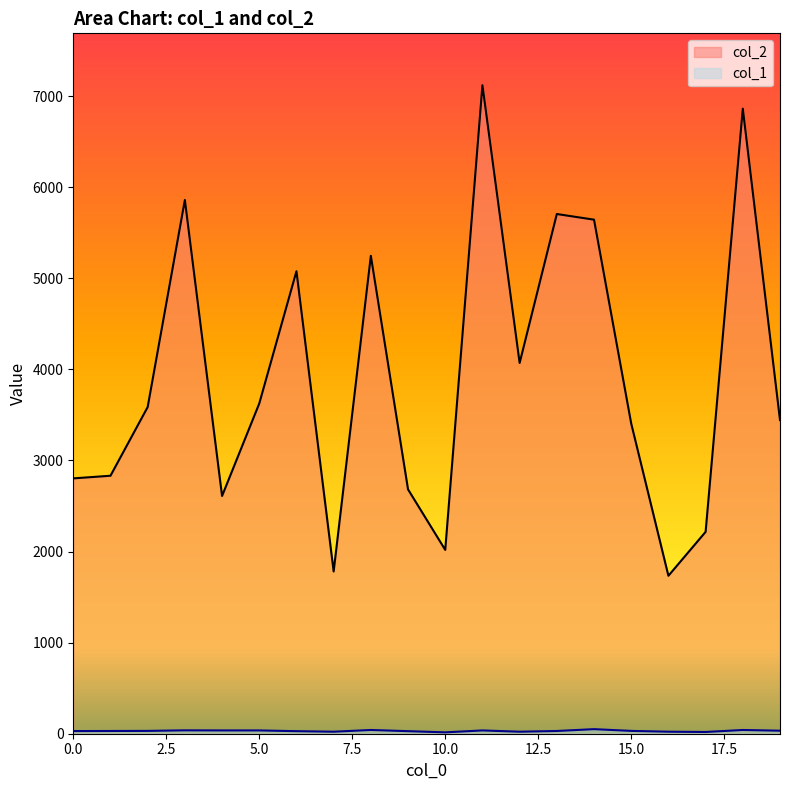

How many data points in col_2 are above 3586?

9